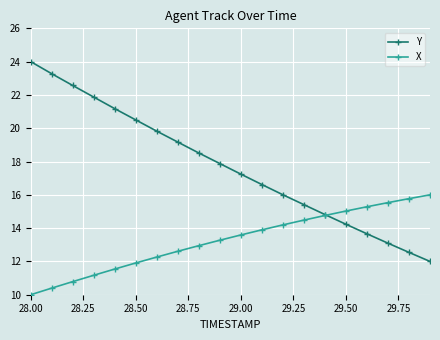

What is the value of the Y point at the 11th from the left?

17.2